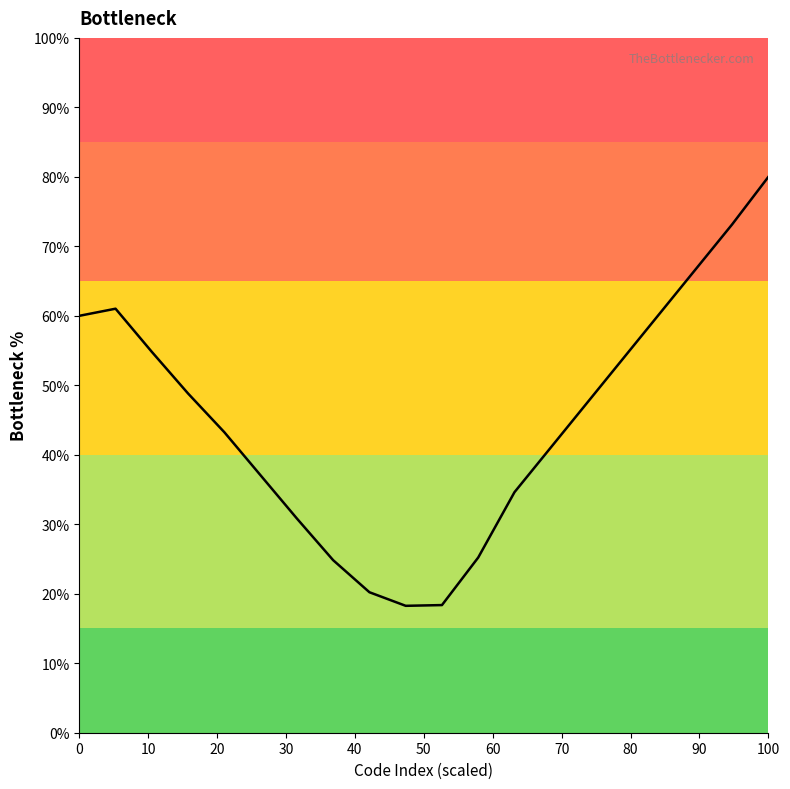

What is the difference between the maximum and minimum values?

61.7